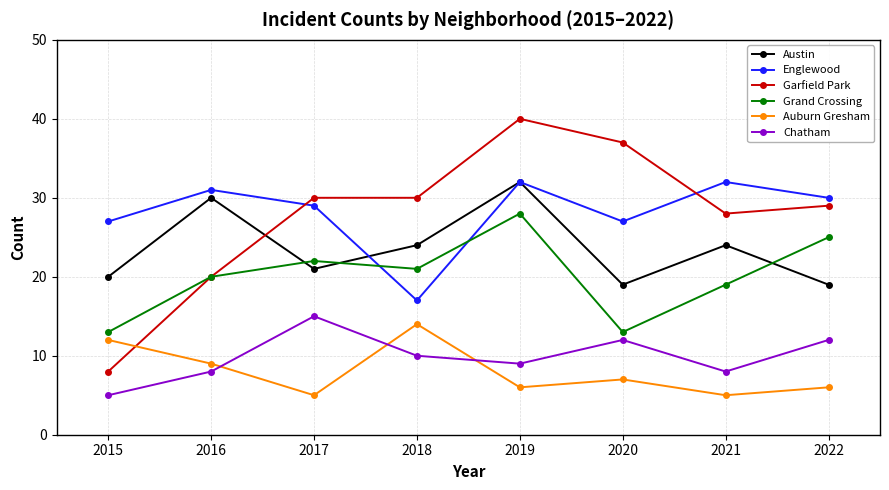

What is the sum of all Austin values?

189